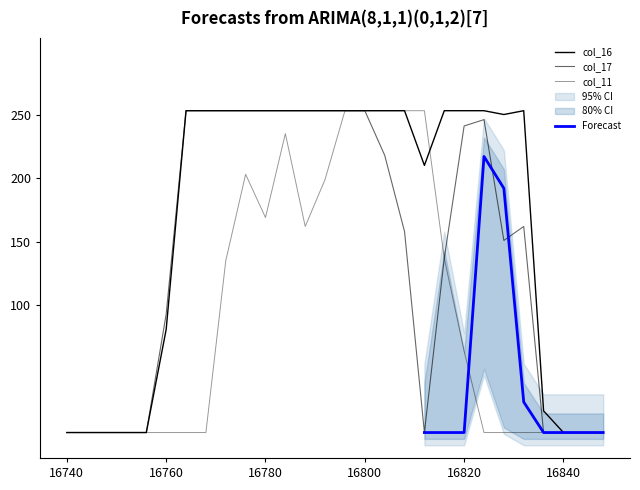

What are all the series names shown in the legend?

col_17, col_11, col_16